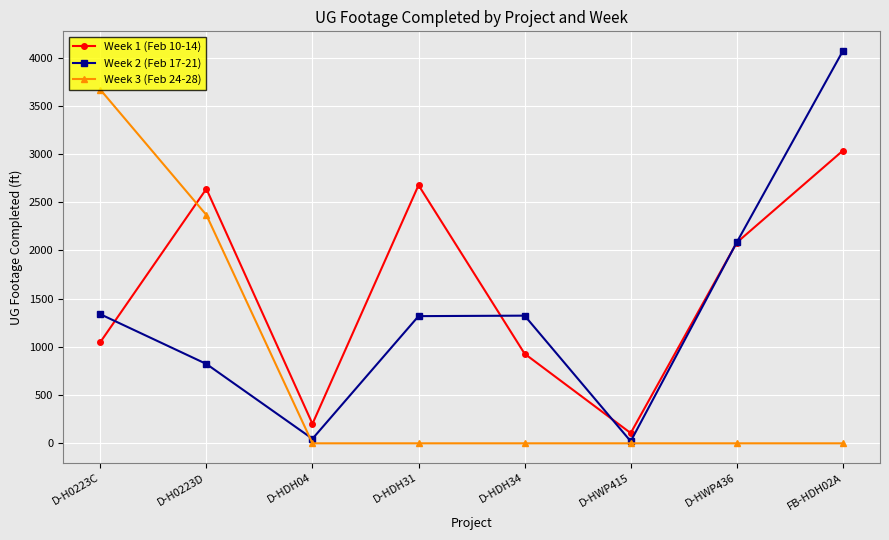

Between which two adjacent categories do Week 3 (Feb 24-28) and Week 1 (Feb 10-14) first intersect?

D-H0223C and D-H0223D